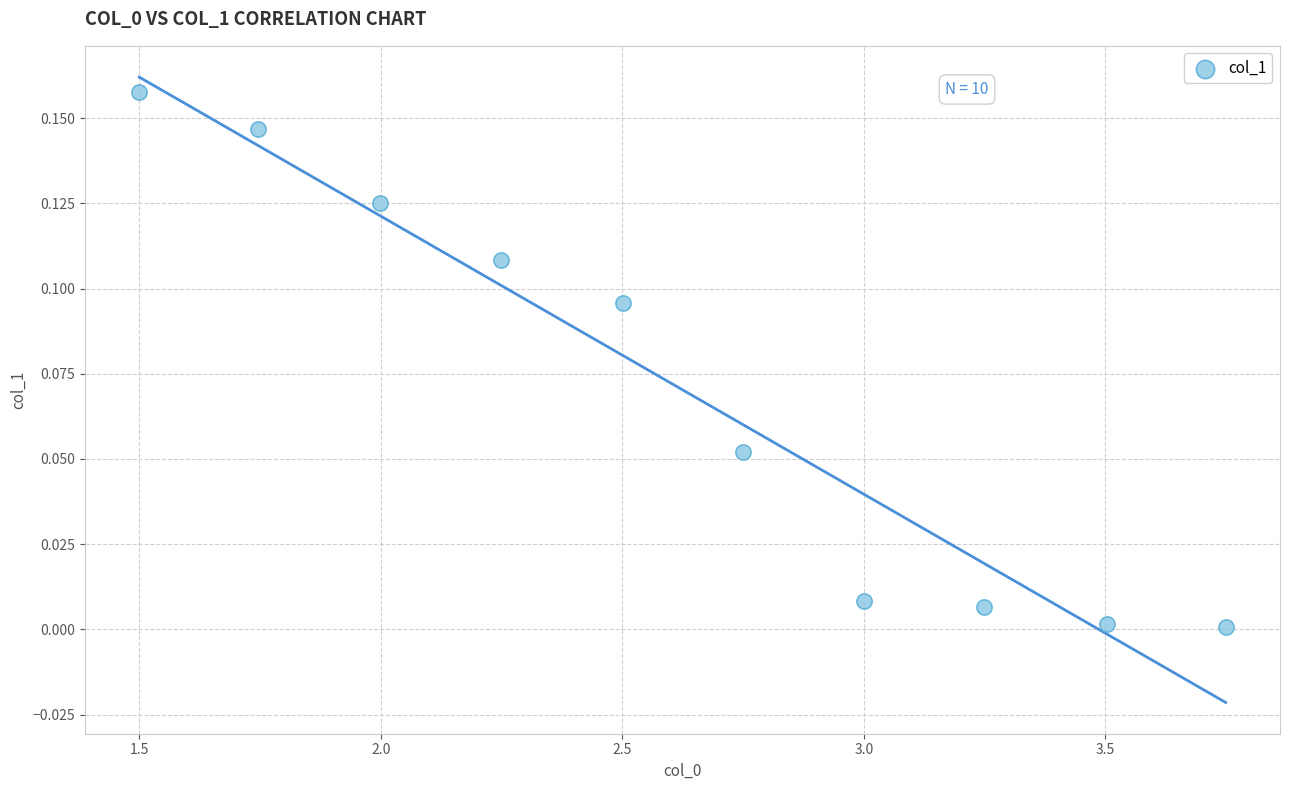

What is the range of X values (max minus min)?

2.2